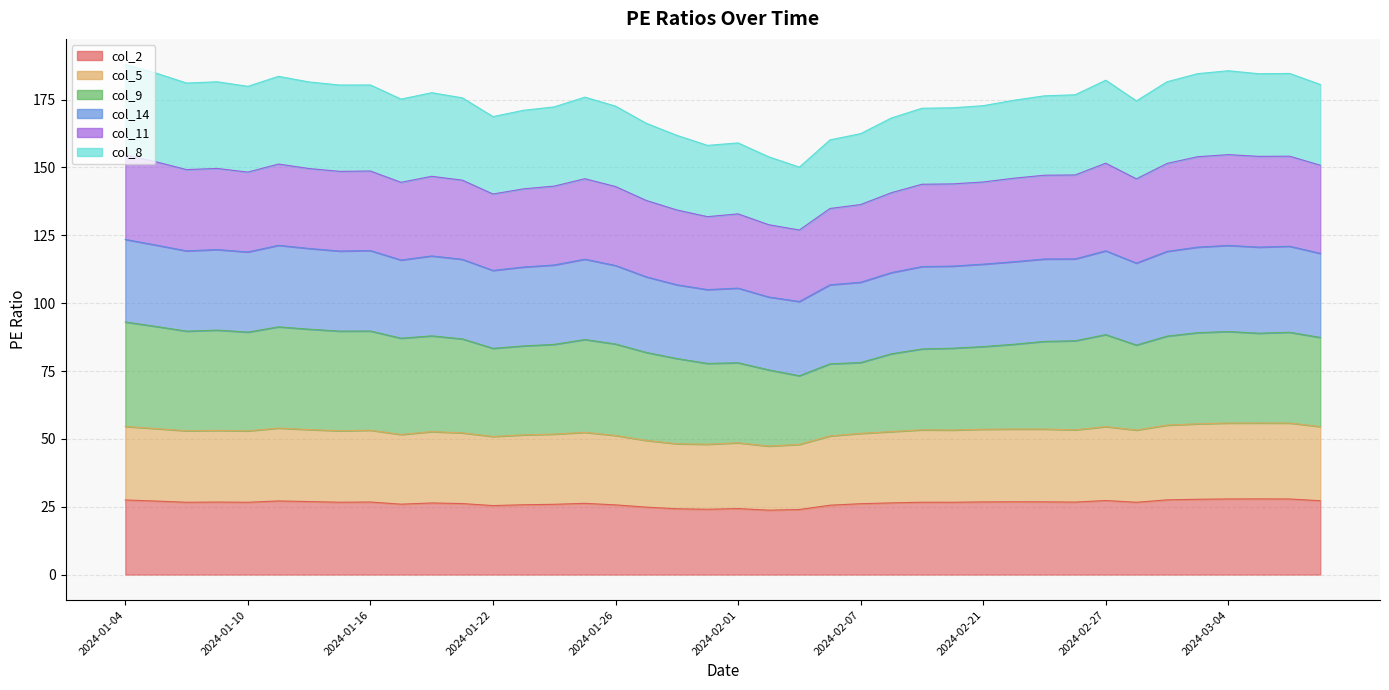

Which category has the highest value in the col_2 series?

2024-03-05